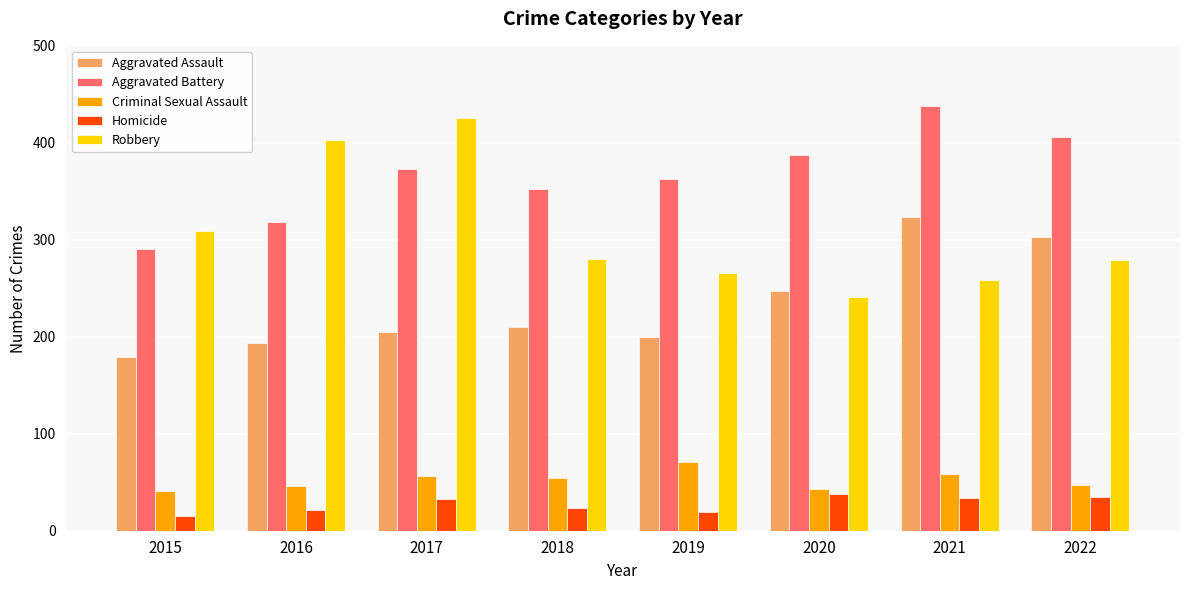

The Robbery series shows 403 at 2016. True or false?

True